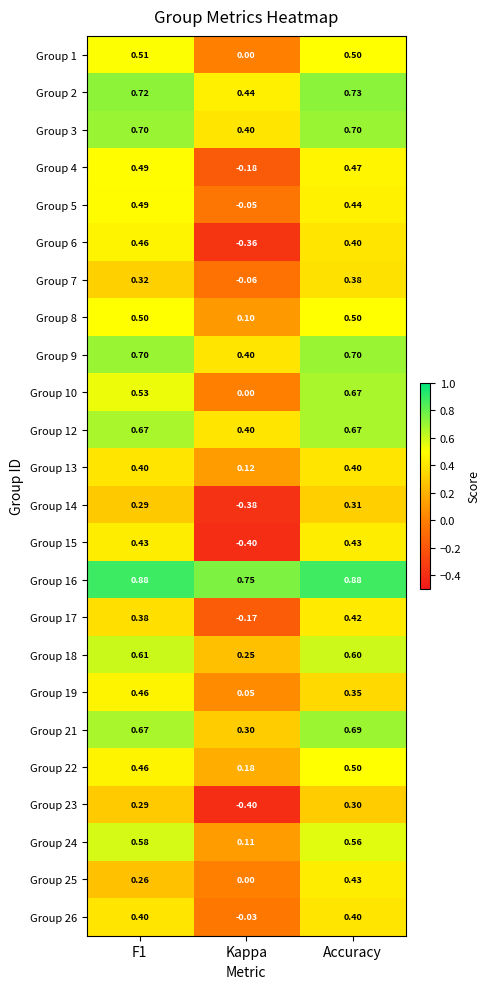

At which label does Group 4 reach its minimum?

Kappa